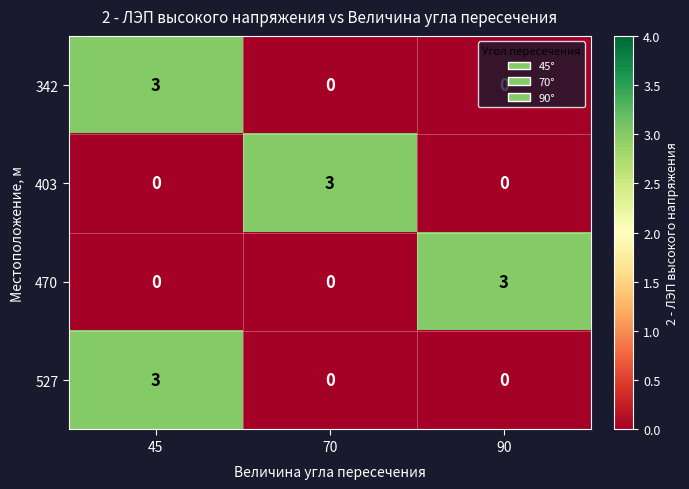

What is the difference between the highest and lowest values at 45?

3